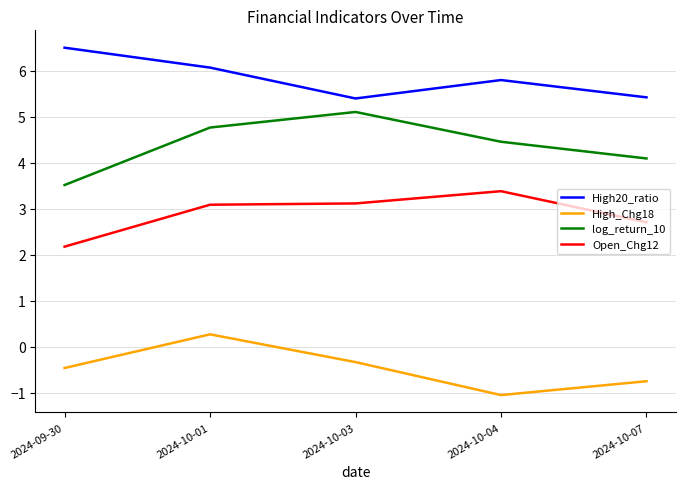

Which series has the largest range (max minus min)?

log_return_10